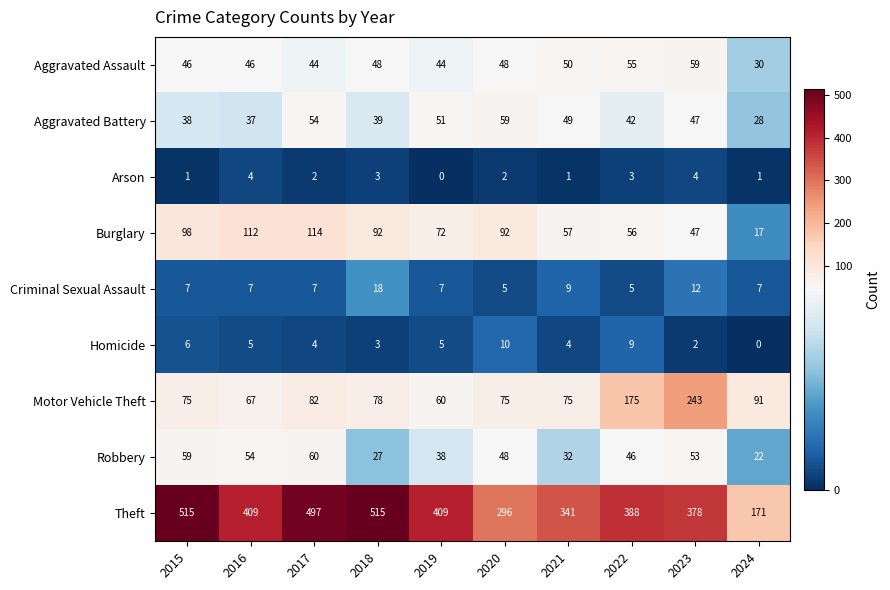

What is the highest value of the Criminal Sexual Assault series?

18